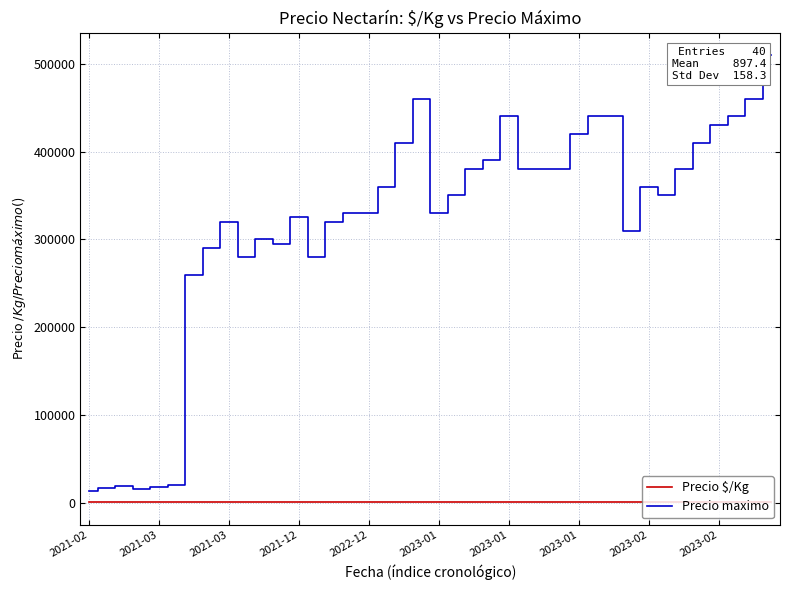

What is the minimum value for Precio maximo?

14000